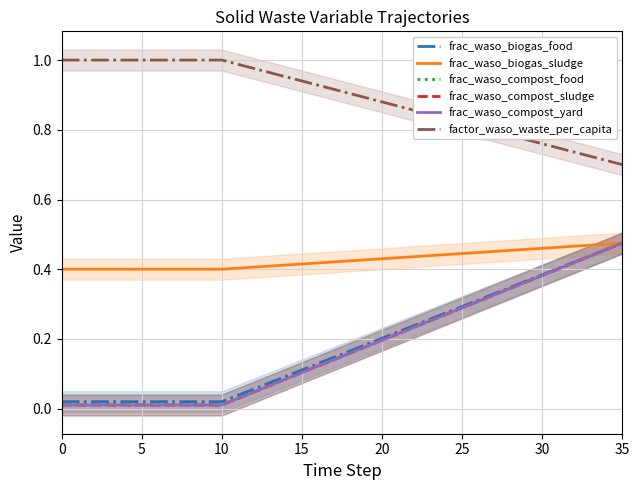

True or false: frac_waso_compost_yard and frac_waso_biogas_sludge intersect in this chart.

False